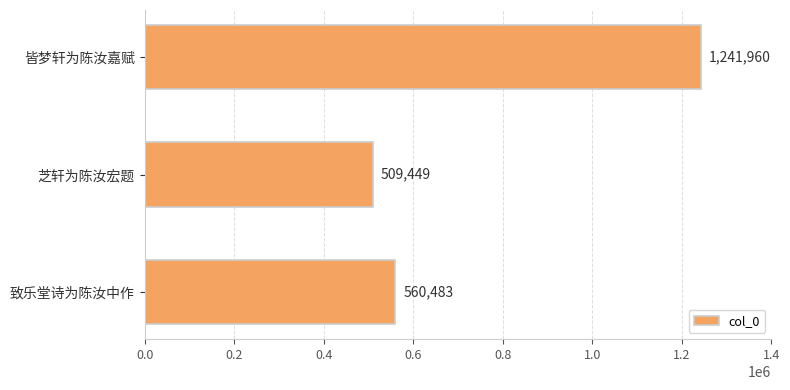

What is the difference between the maximum and minimum values?

732511